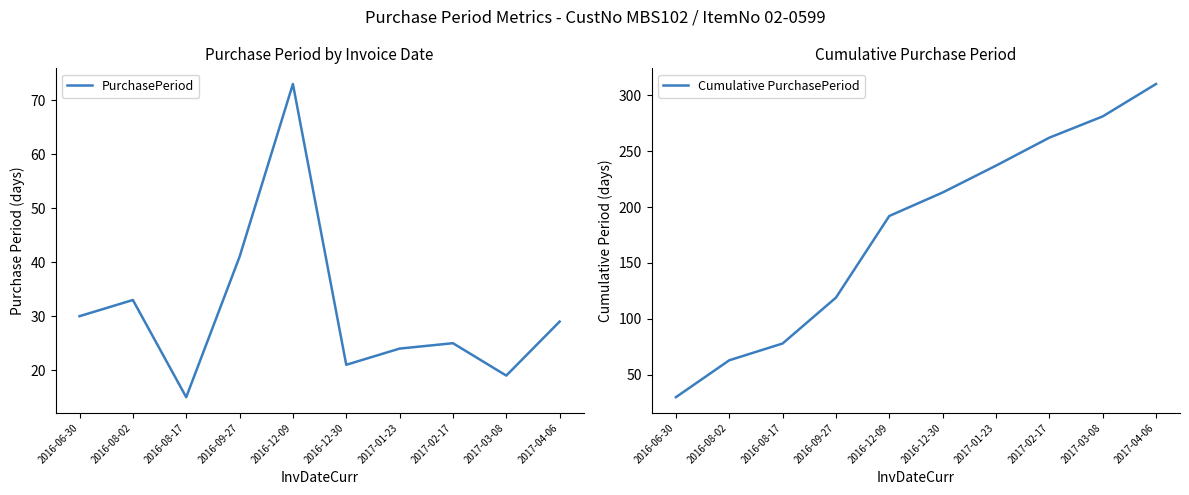

True or false: PurchasePeriod and Cumulative PurchasePeriod cross at least once.

False